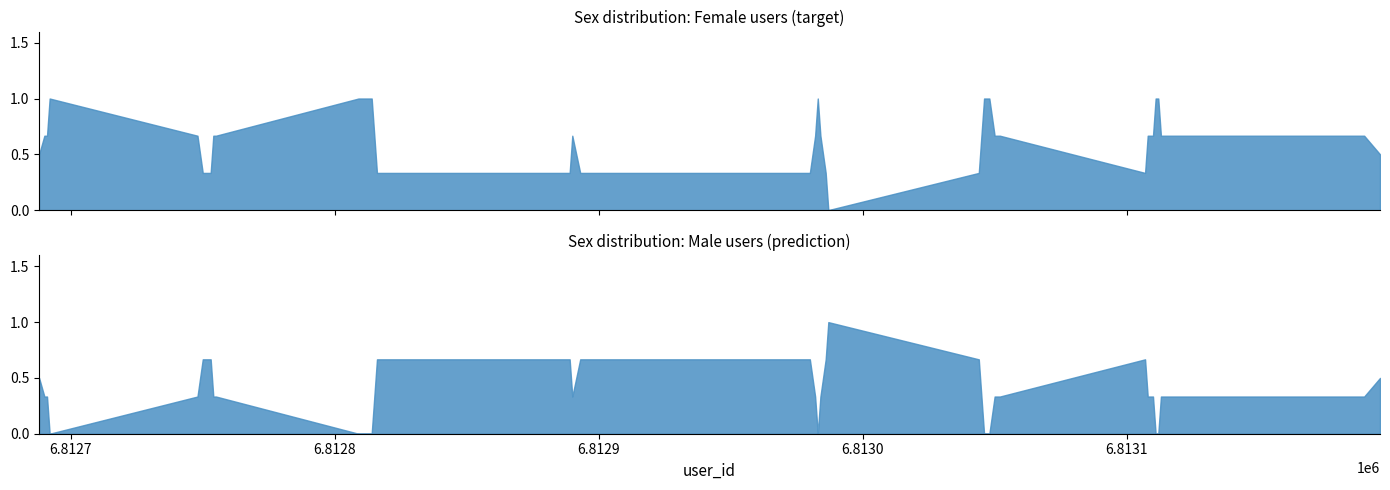

True or false: Female (sex=1) and Male (sex=2) intersect in this chart.

False